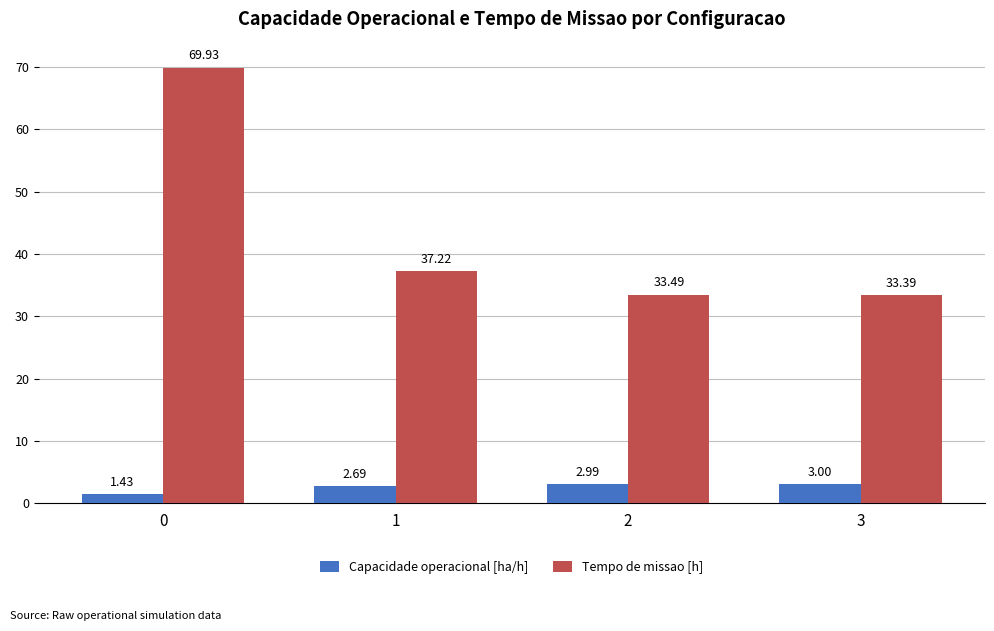

Which series has the largest total across all categories?

Tempo de missao [h]